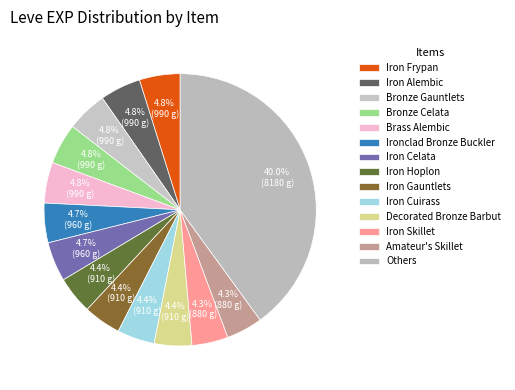

To the nearest percent, what portion does Iron Cuirass represent?

4%